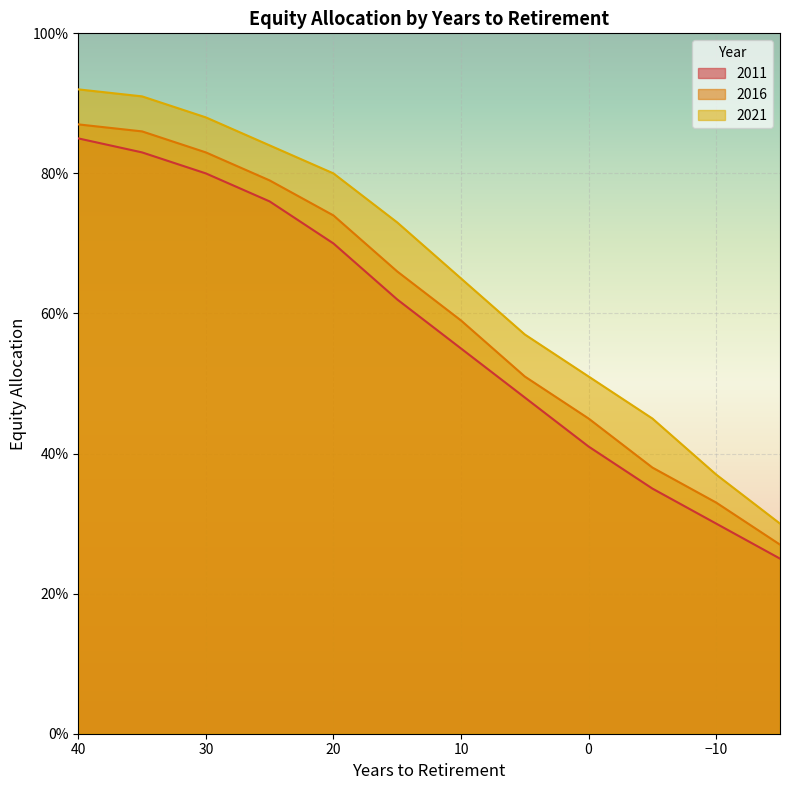

What is the sum of all 2011 values?

6.9